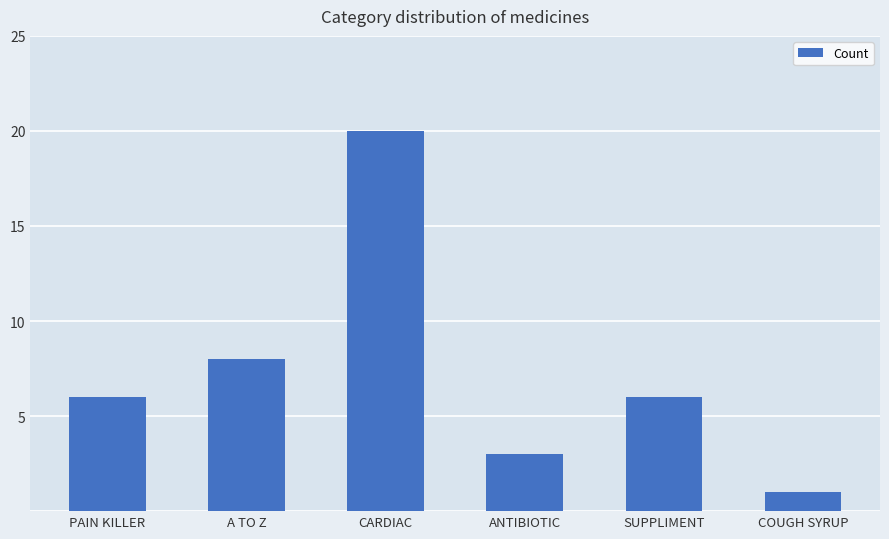

What is the difference between the second highest and minimum values?

7